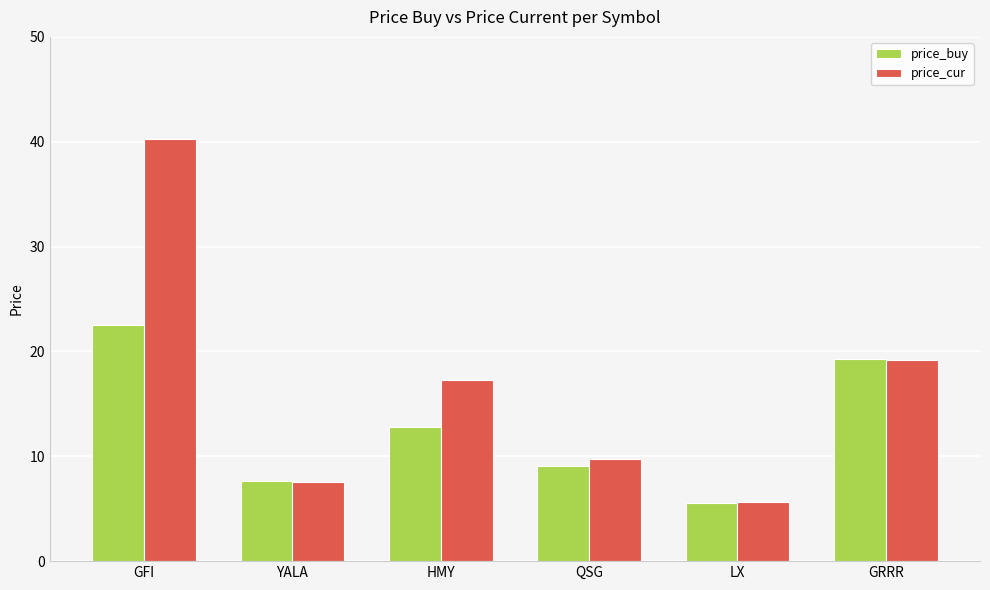

What is the difference between the price_buy values at QSG and YALA?

1.5